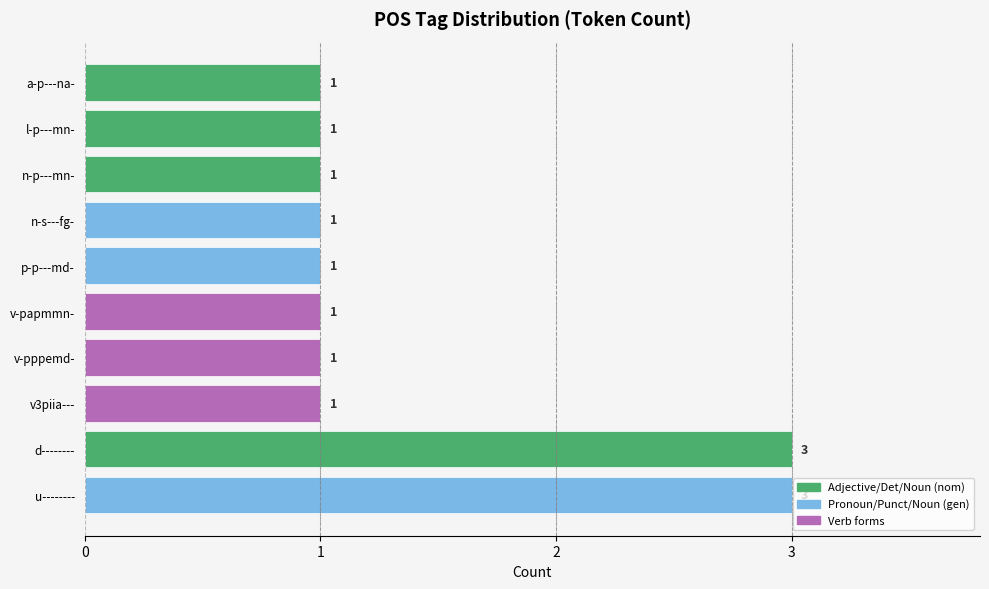

Approximately how many times larger is the value at u-------- compared to d--------?

1.0